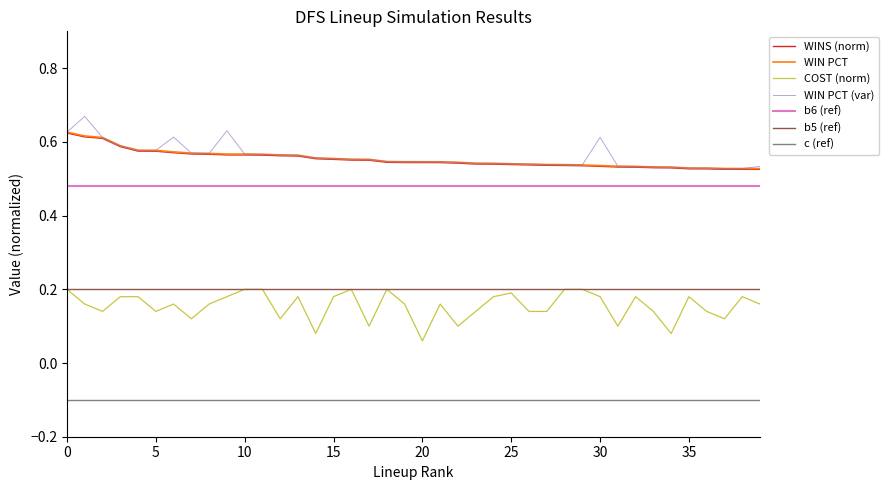

What is the value of the WINS point at the 18th from the left?

0.6